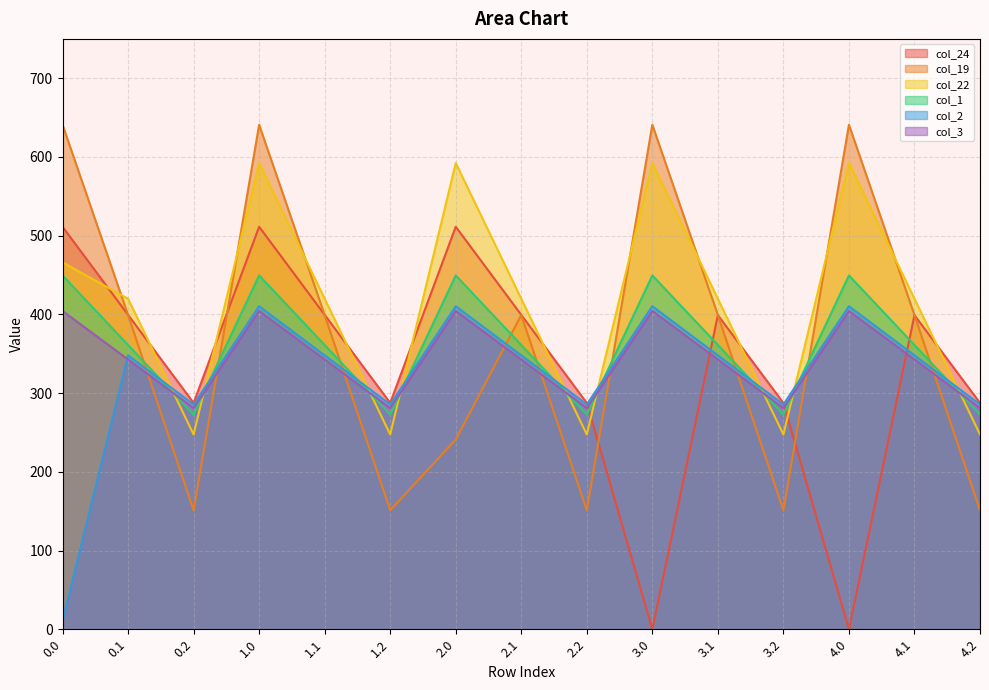

Where is the first local minimum for col_19?

0.2